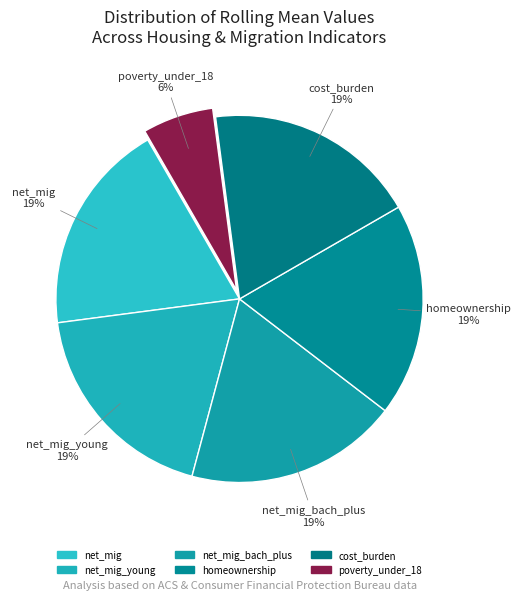

How many segments does this pie chart have?

6